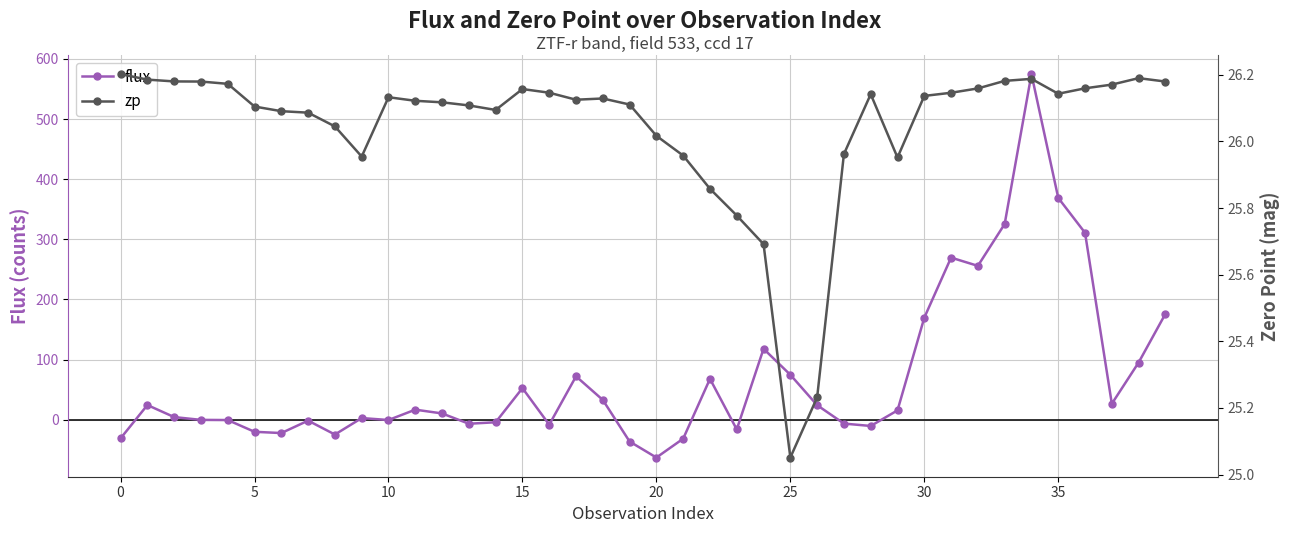

Where is flux nearest to the value 255?

32